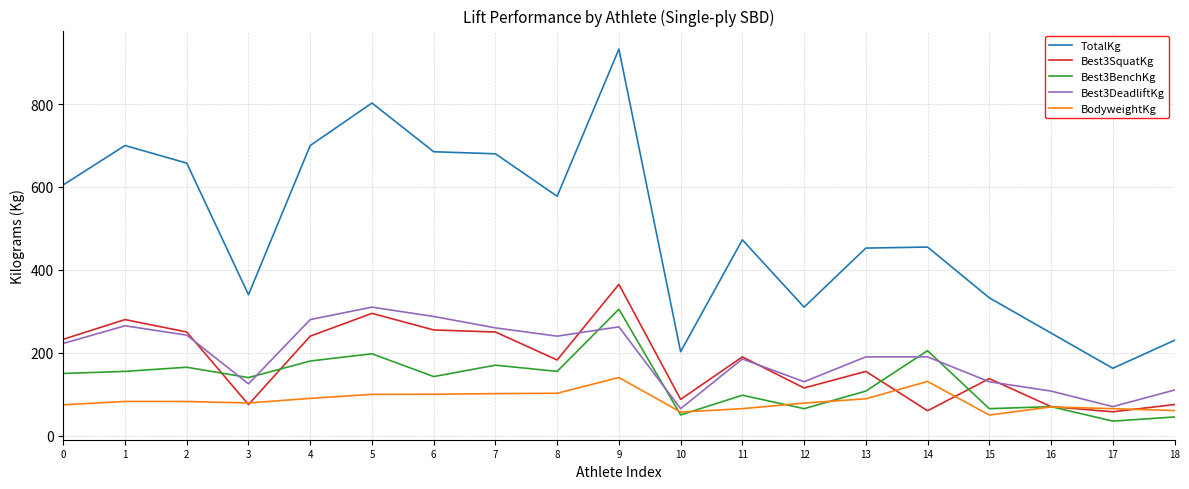

At which category does Best3SquatKg reach its first local peak?

1